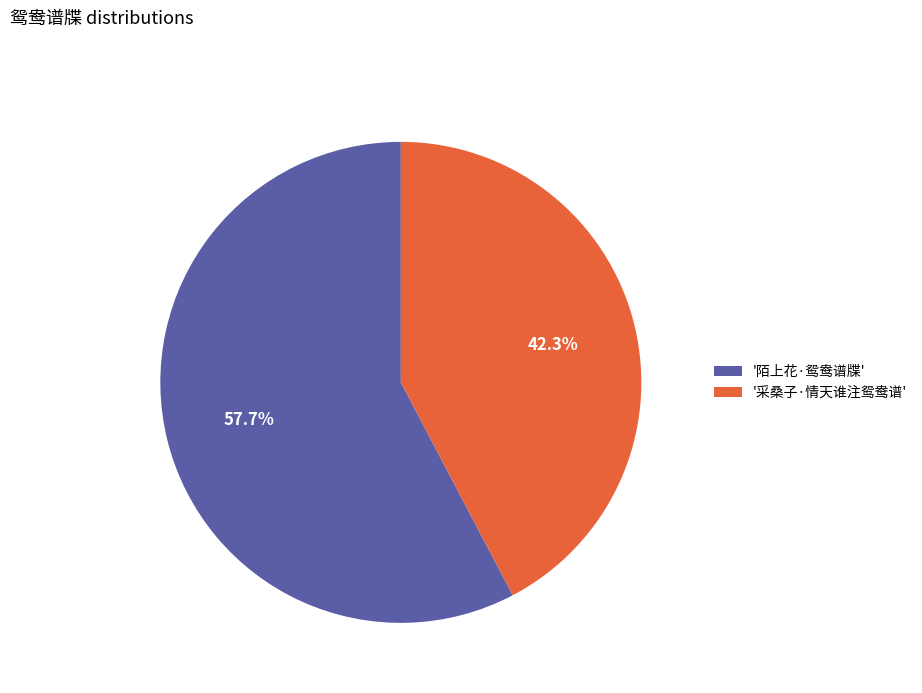

What portion of the pie excludes '采桑子·情天谁注鸳鸯谱'?

57.7%